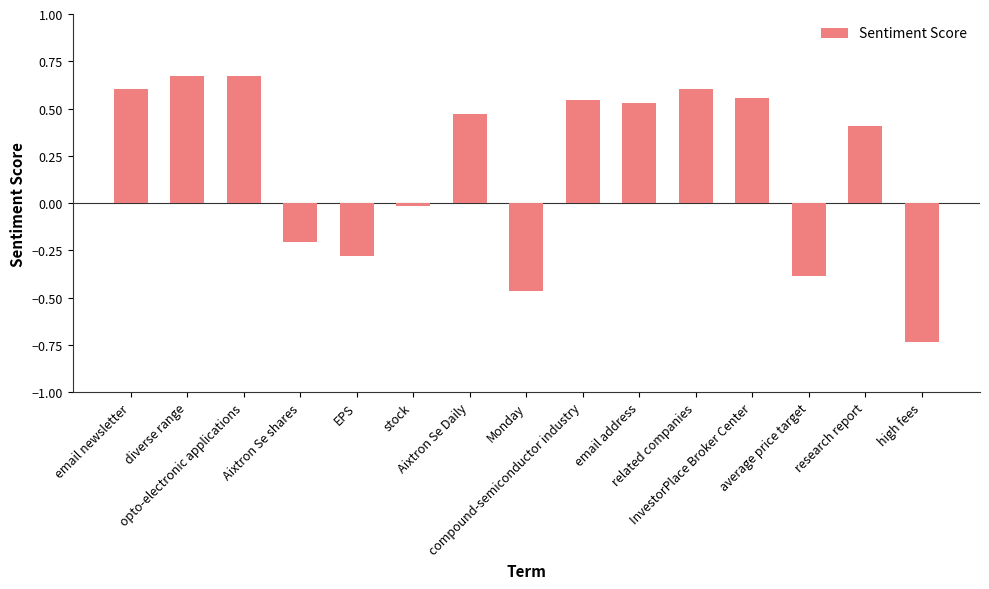

What is the difference between the second highest and second lowest values?

1.1